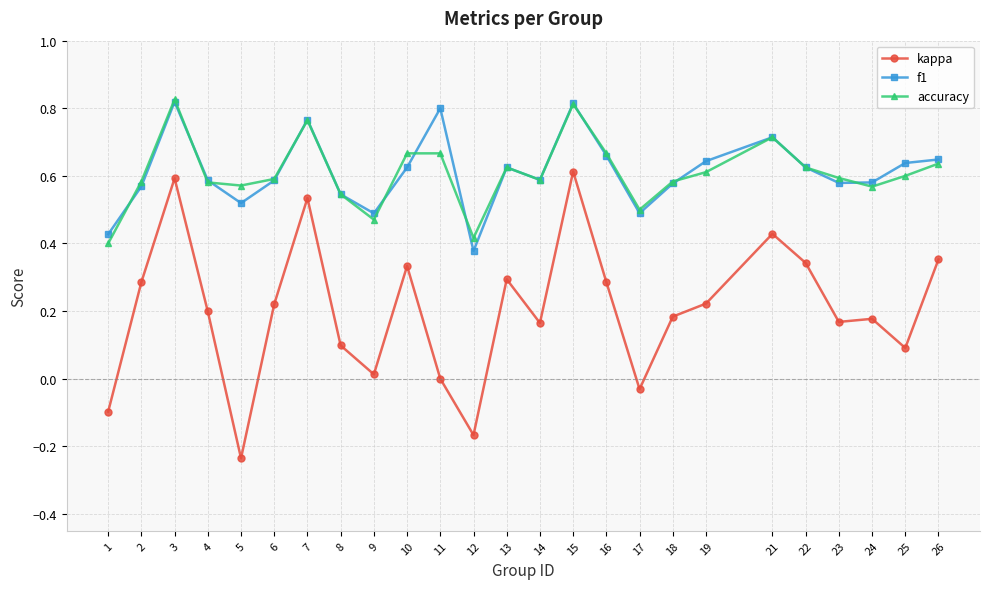

In accuracy, how many points are lower than both neighbors (excluding endpoints)?

6